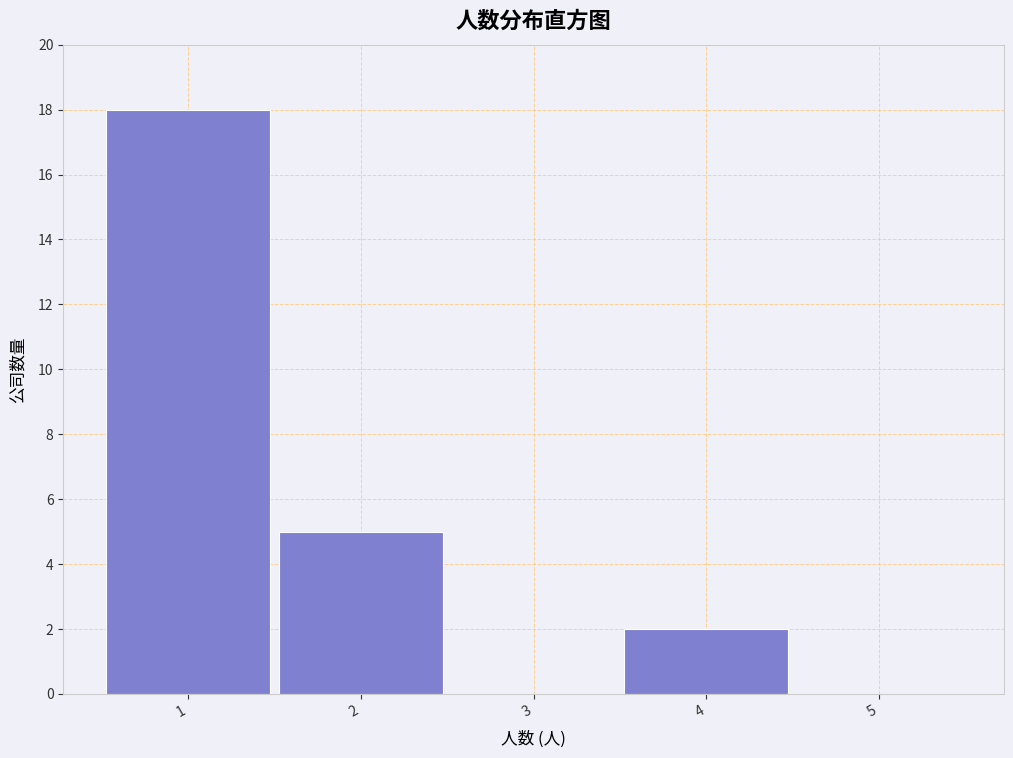

How tall is the bar that spans 1.5 to 2.5 on the x-axis? The values are not printed on the chart, so give them approximately, as read against the axis.

5